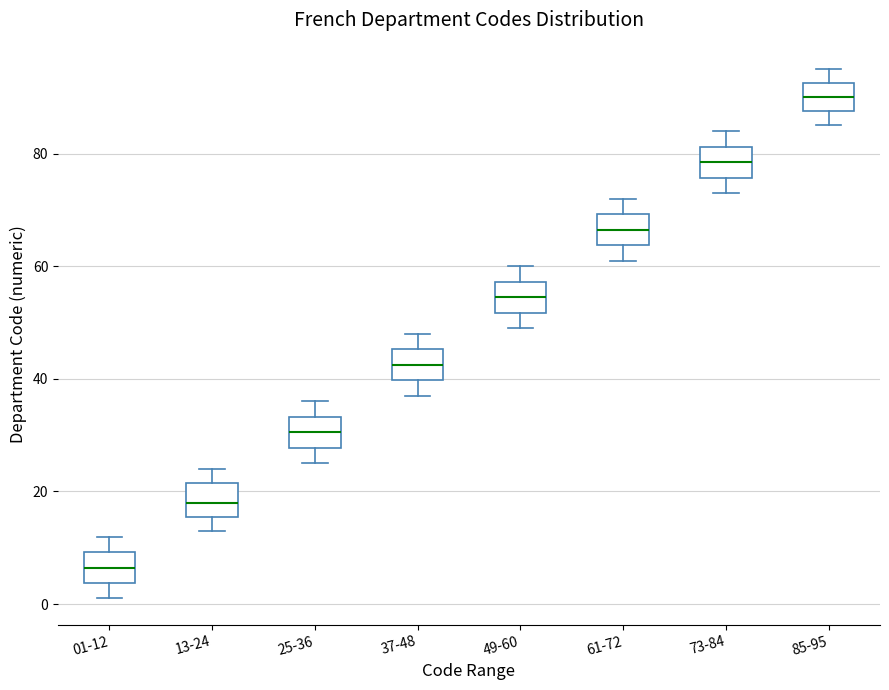

Where is the lower edge of the box for 61-72 on the y-axis? The values are not printed on the chart, so give them approximately, as read against the axis.

64